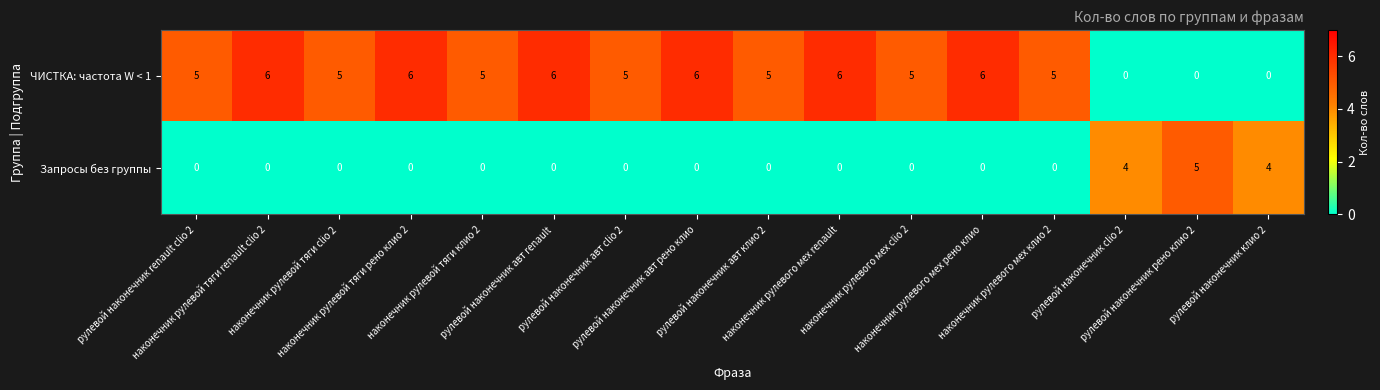

Count the Запросы без группы values in the range 0 to 1.

13